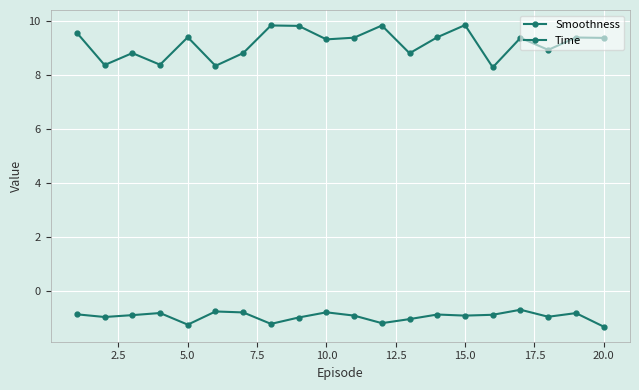

How many lines are shown in the chart?

2